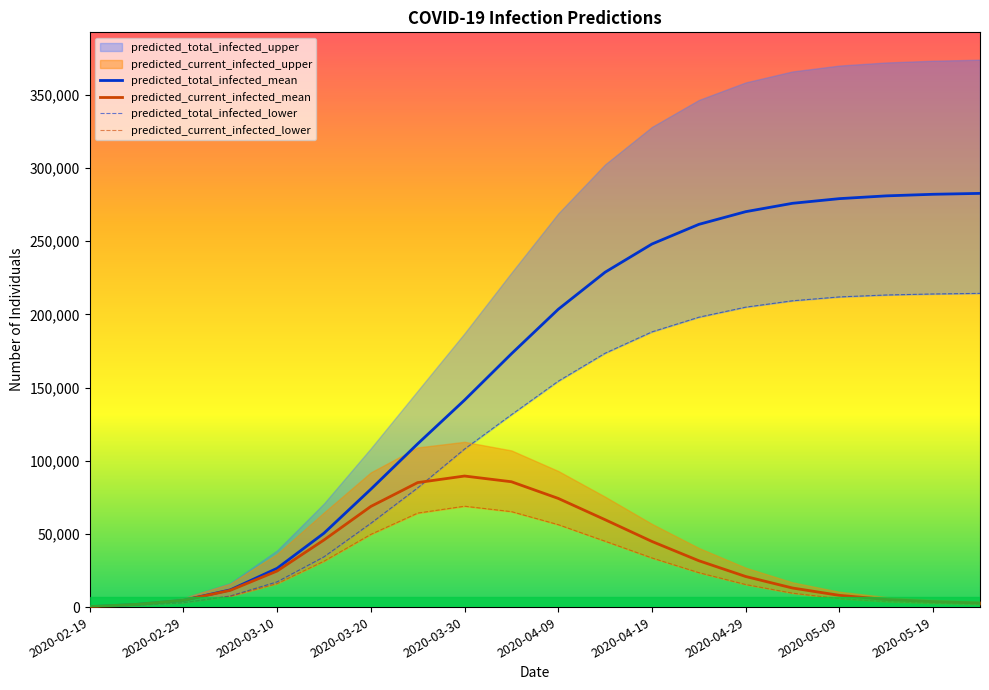

True or false: predicted_total_infected_lower and predicted_current_infected_lower intersect in this chart.

False